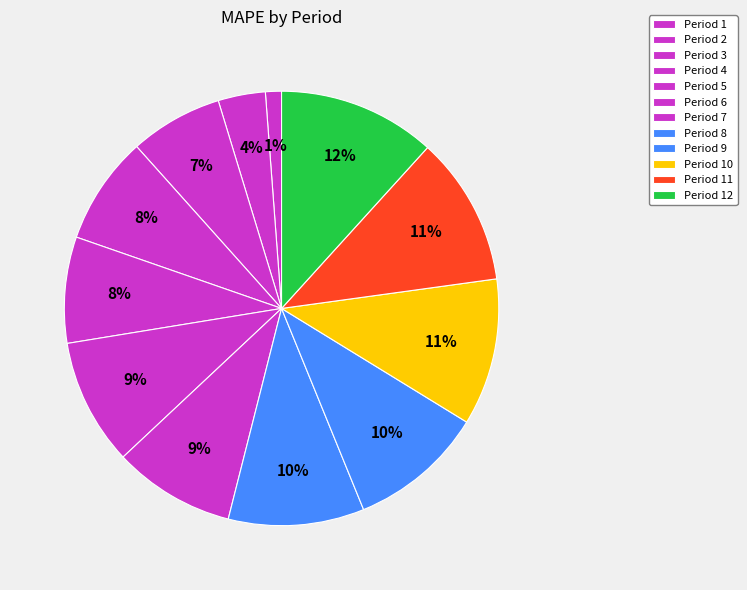

Count the number of slices in the pie.

12